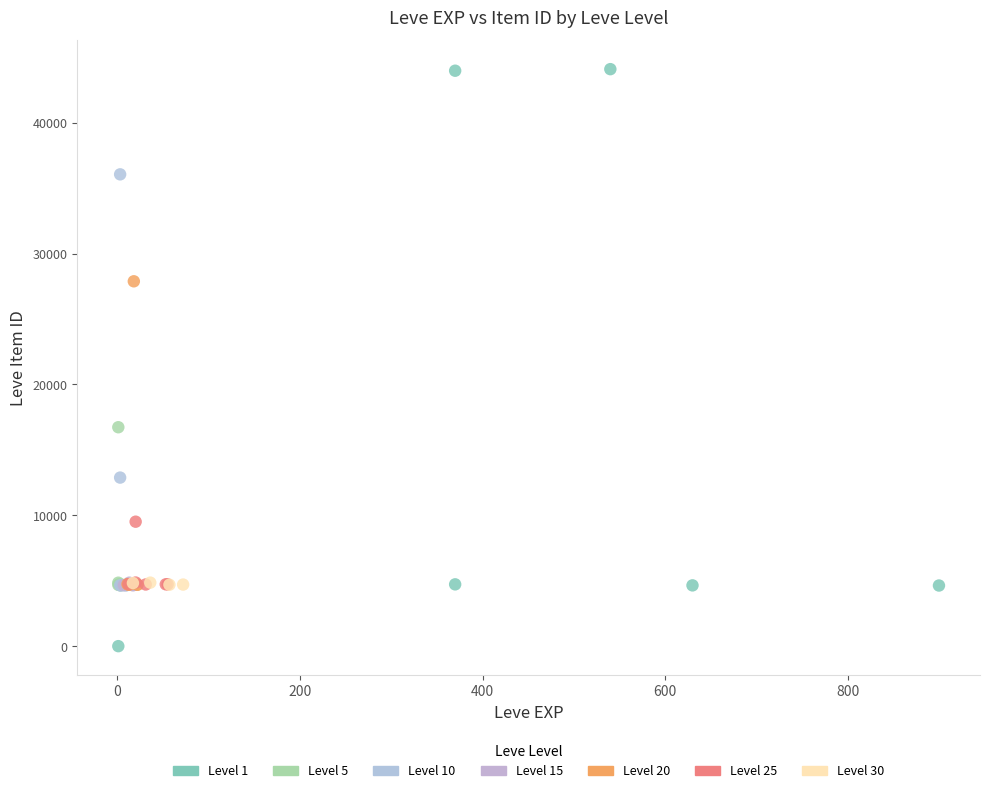

What are all the series names shown in the legend?

Level 1, Level 5, Level 10, Level 15, Level 20, Level 25, Level 30